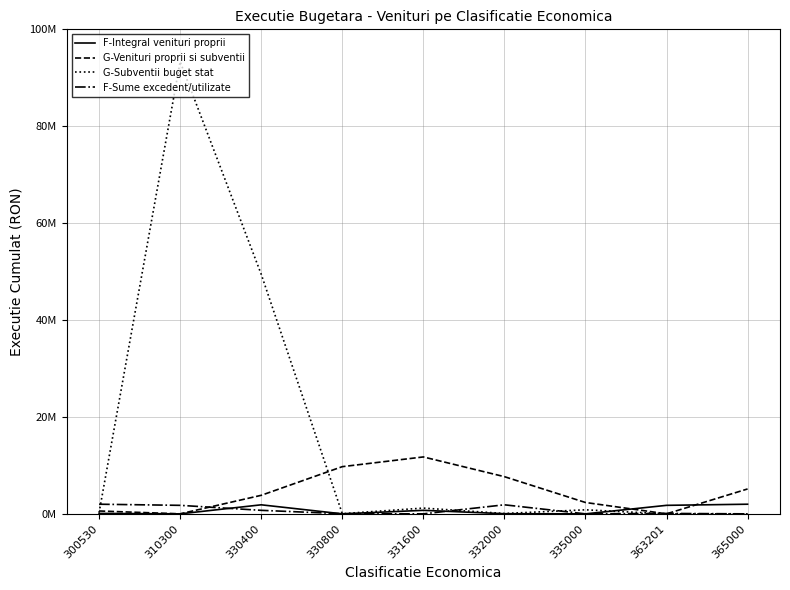

What are all the series names shown in the legend?

F-Integral venituri proprii, G-Venituri proprii si subventii, G-Subventii buget stat, F-Sume excedent/utilizate